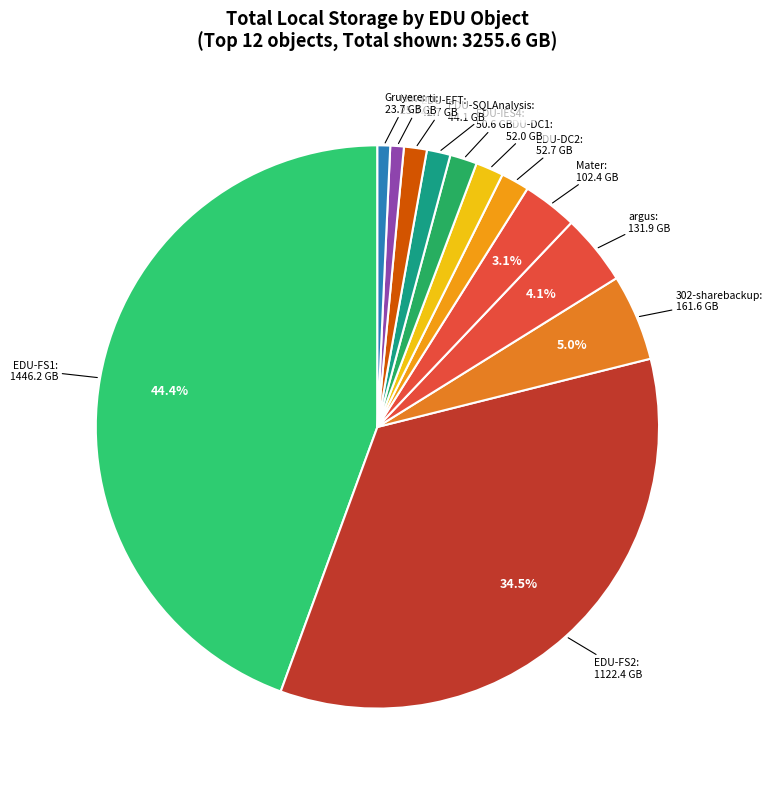

Combined, what portion of the pie is EDU-FS1 and 302-sharebackup?

49.4%